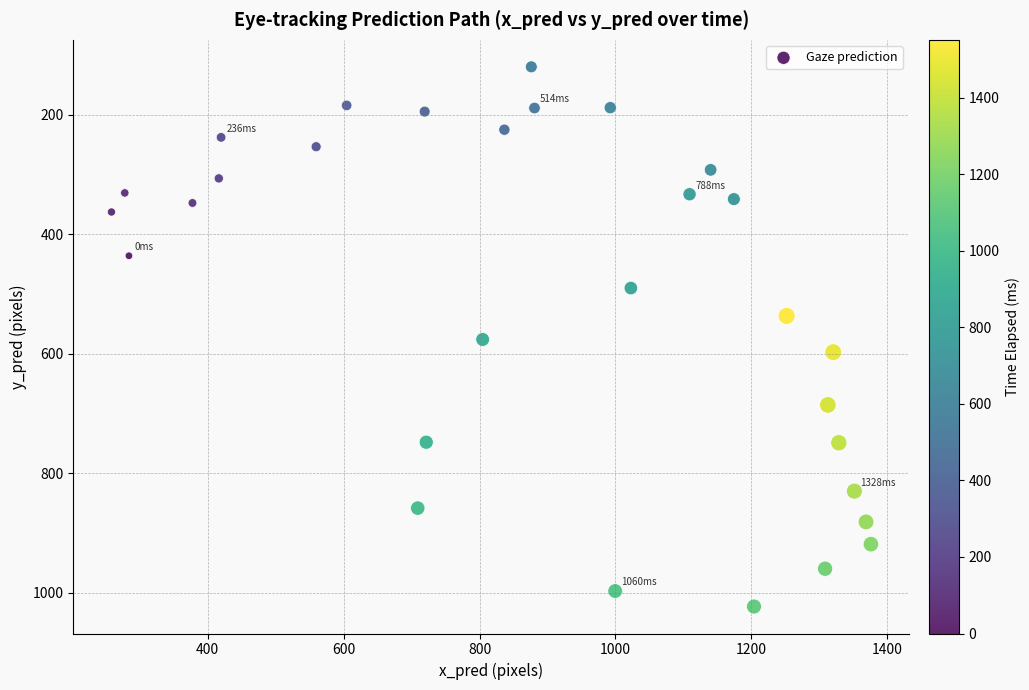

What is the range of Y values (max minus min)?

903.2